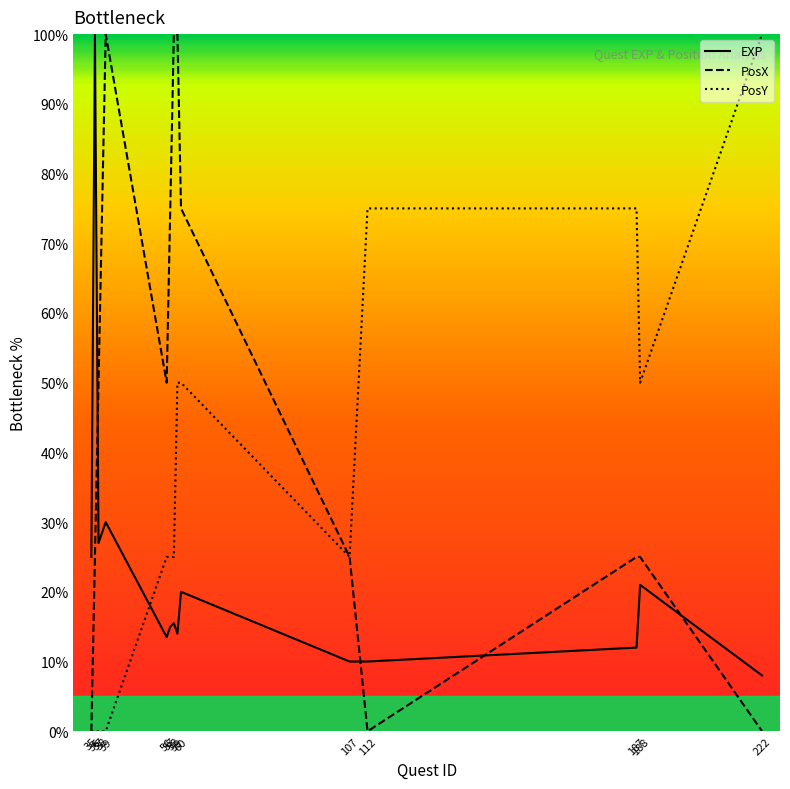

Rank the series by their average value, from lowest to highest.

EXP, PosY, PosX